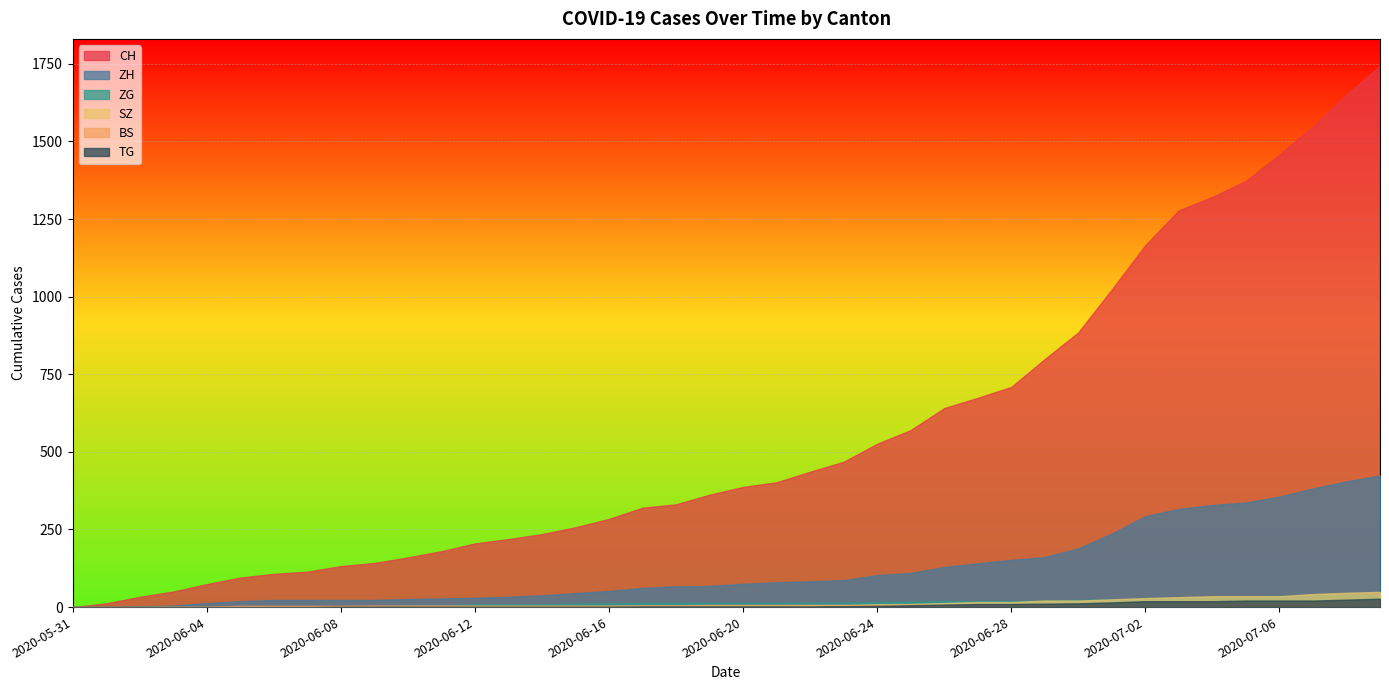

At how many categories does at least one series exceed 133?

31